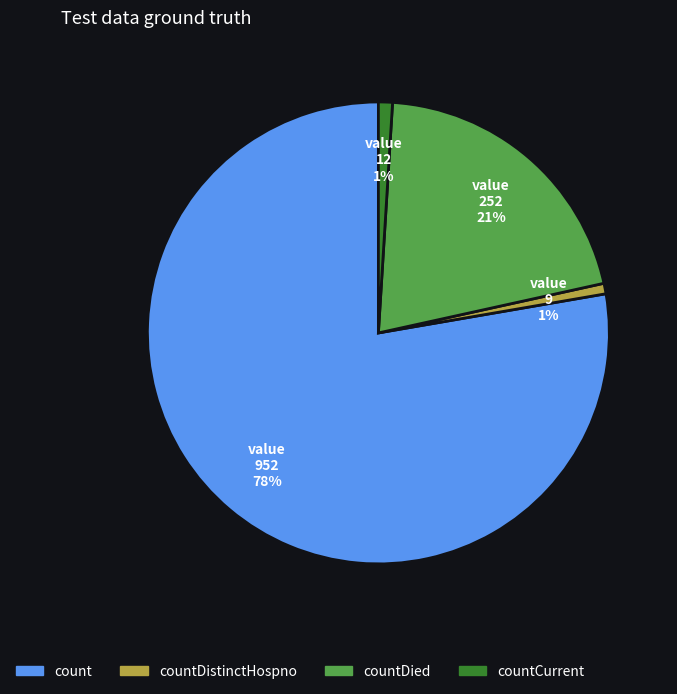

Do countDistinctHospno and countCurrent together represent more than half of the pie?

No